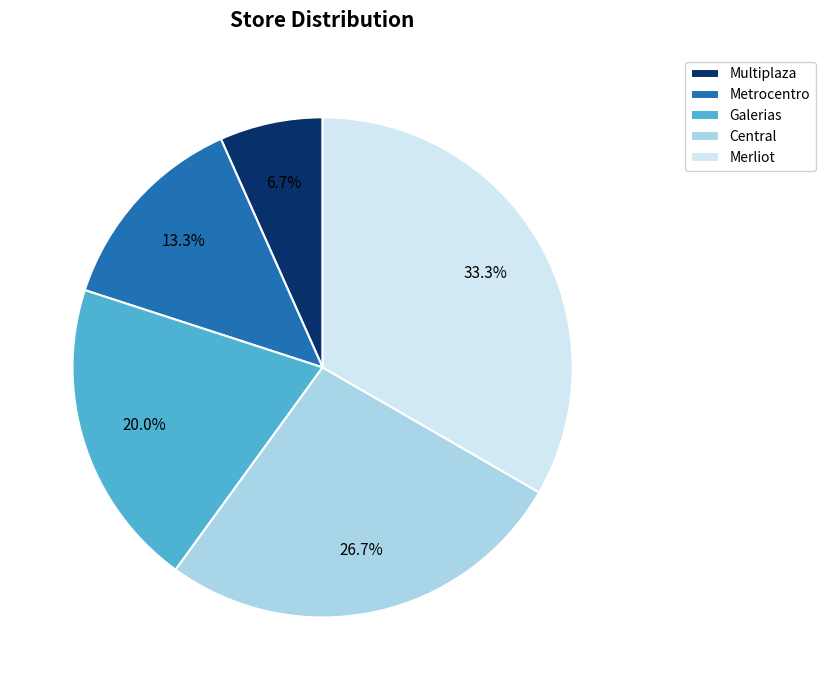

How much of the chart is everything except Multiplaza?

93.3%